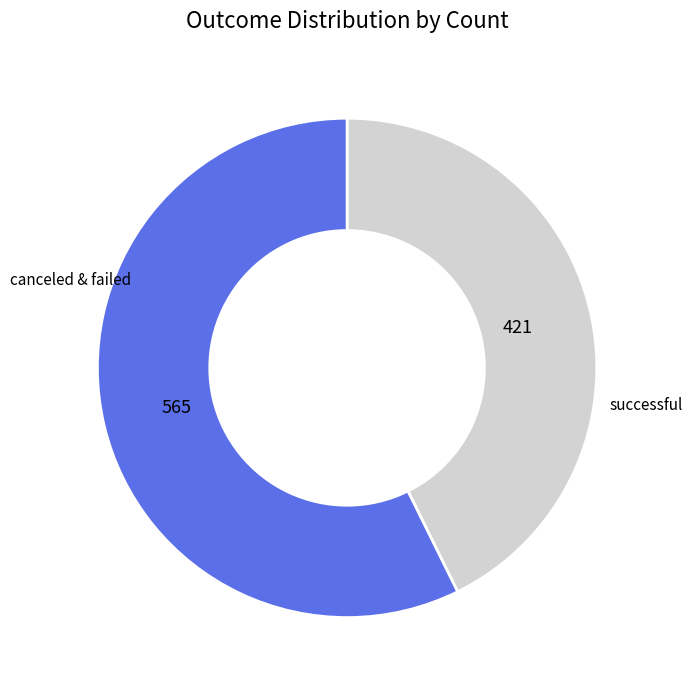

Is there any slice that represents more than half of the pie?

Yes